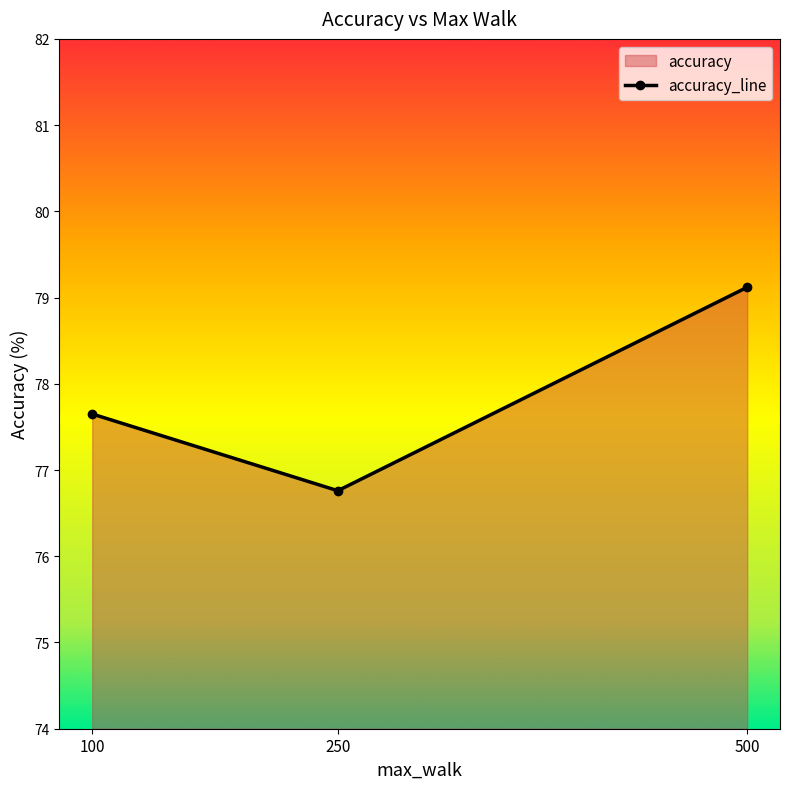

What is the smallest value displayed?

76.8